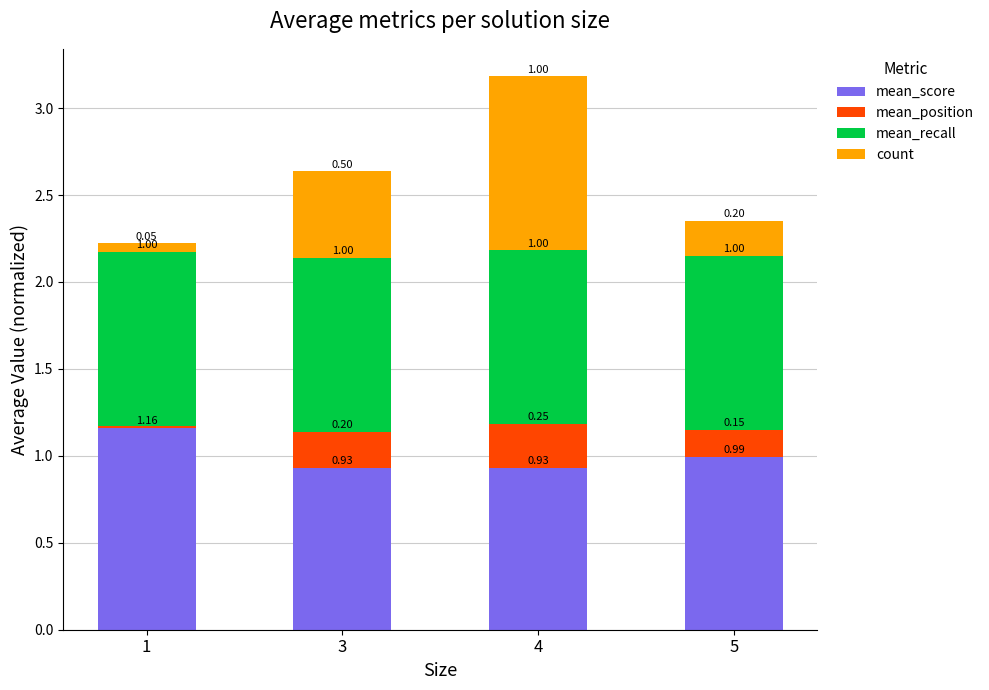

At which category is the sum across all series the highest?

4